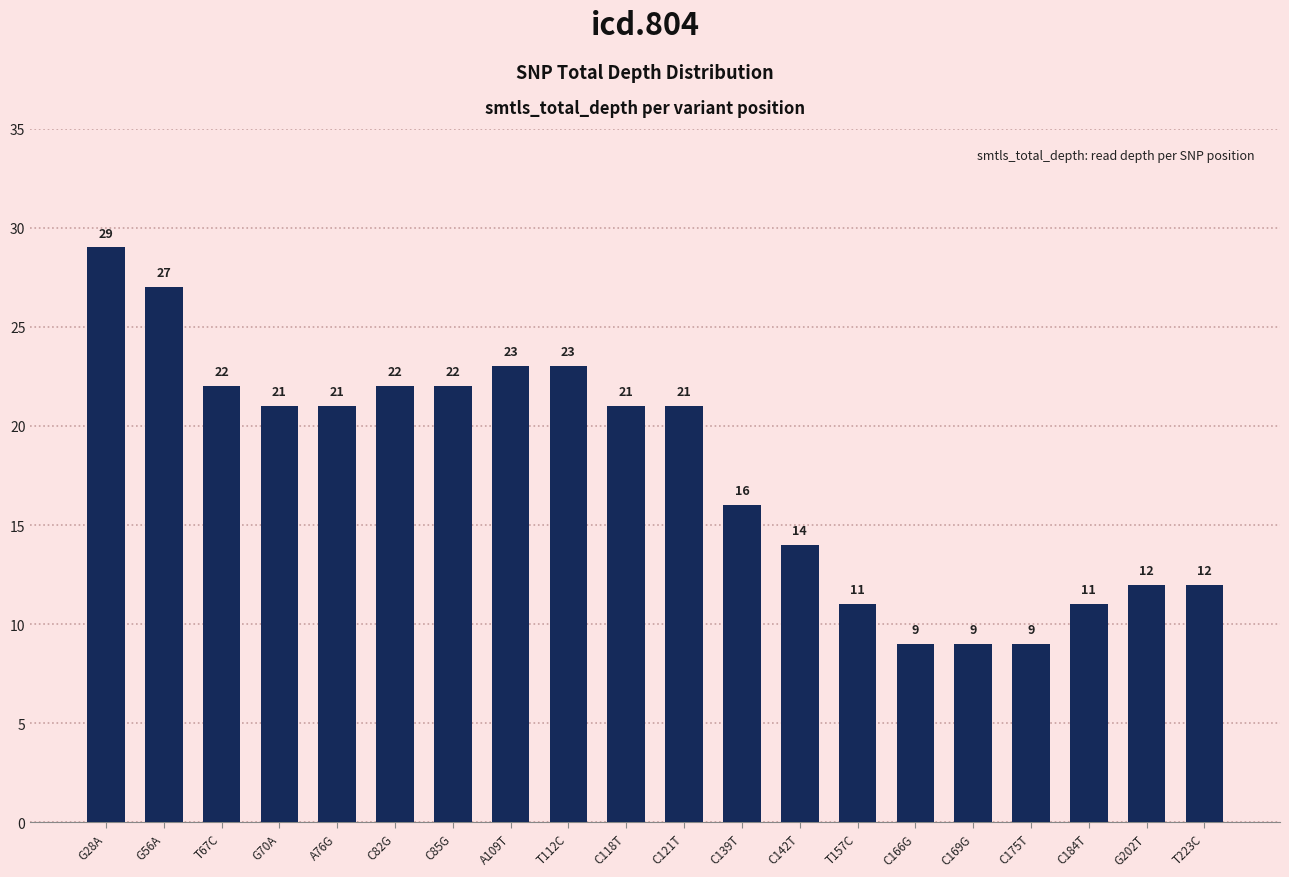

Count the number of categories in the chart.

20